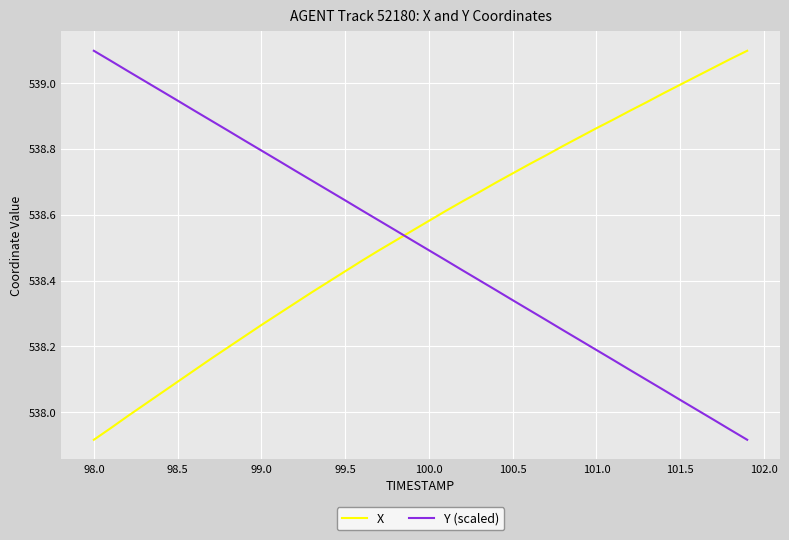

True or false: Y (scaled) and X intersect in this chart.

True